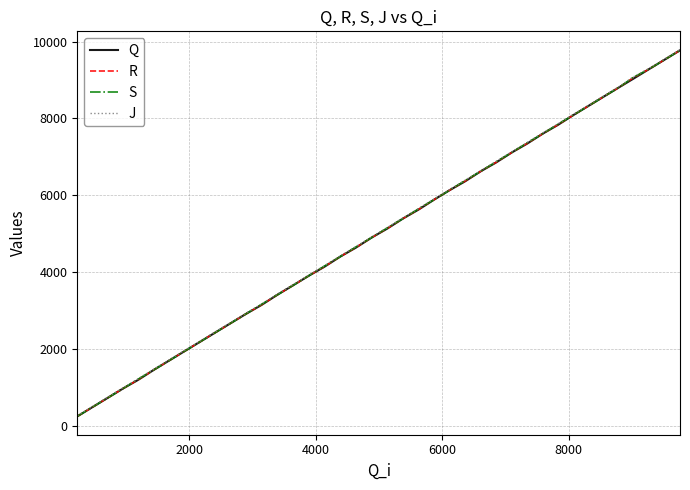

What is the maximum value for Q?

9772